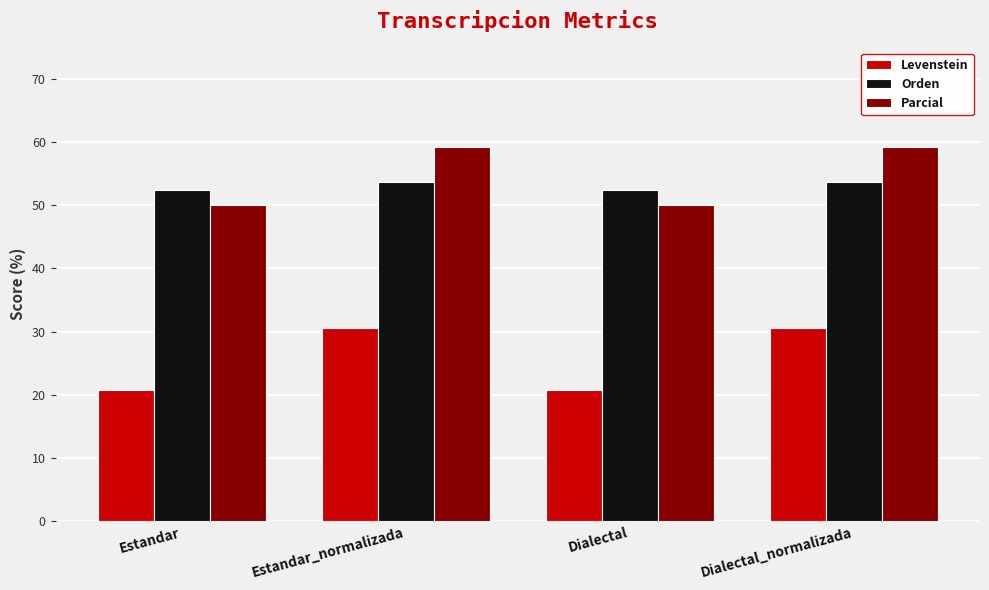

Which series has the largest total across all categories?

Parcial